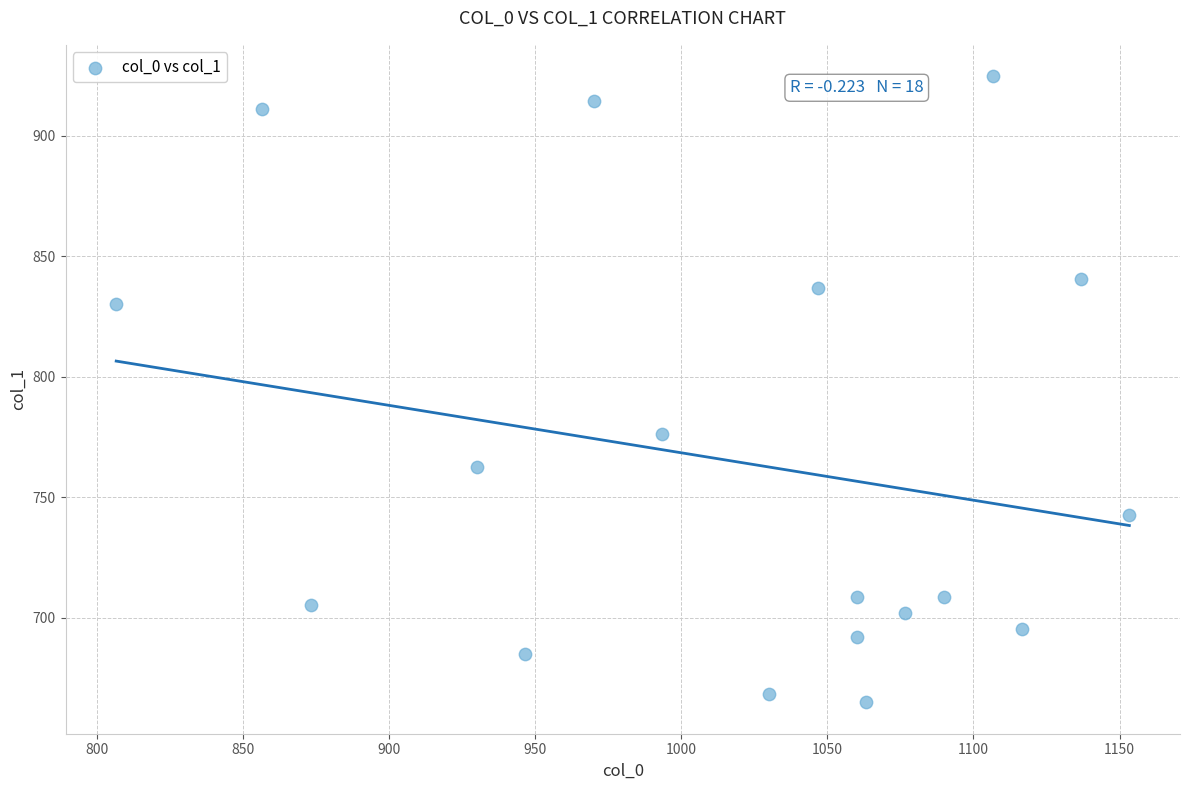

What is the range of Y values (max minus min)?

259.9